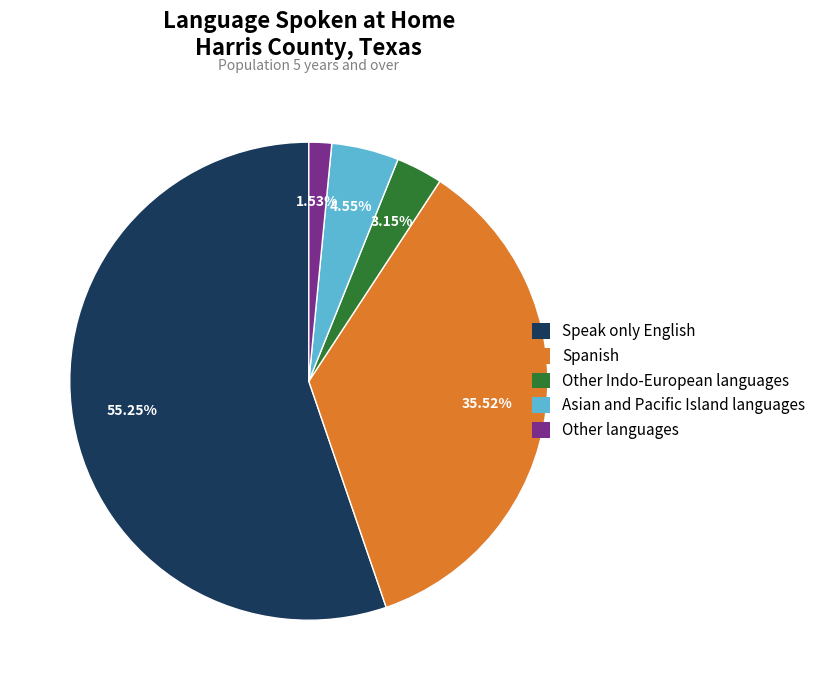

The Other languages slice represents 2% of the pie. True or false?

True